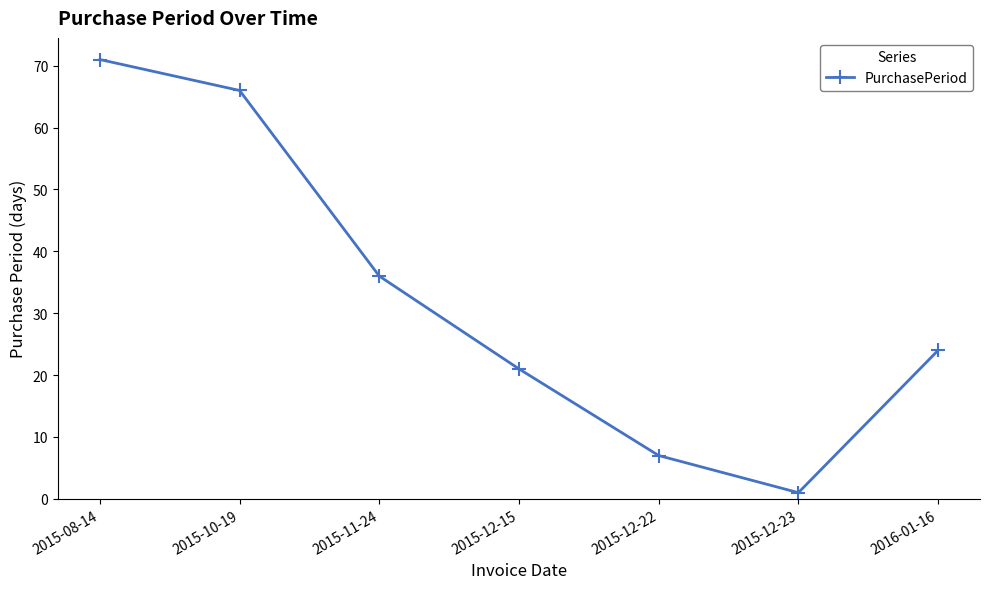

Where does the data first go above 24?

2015-08-14